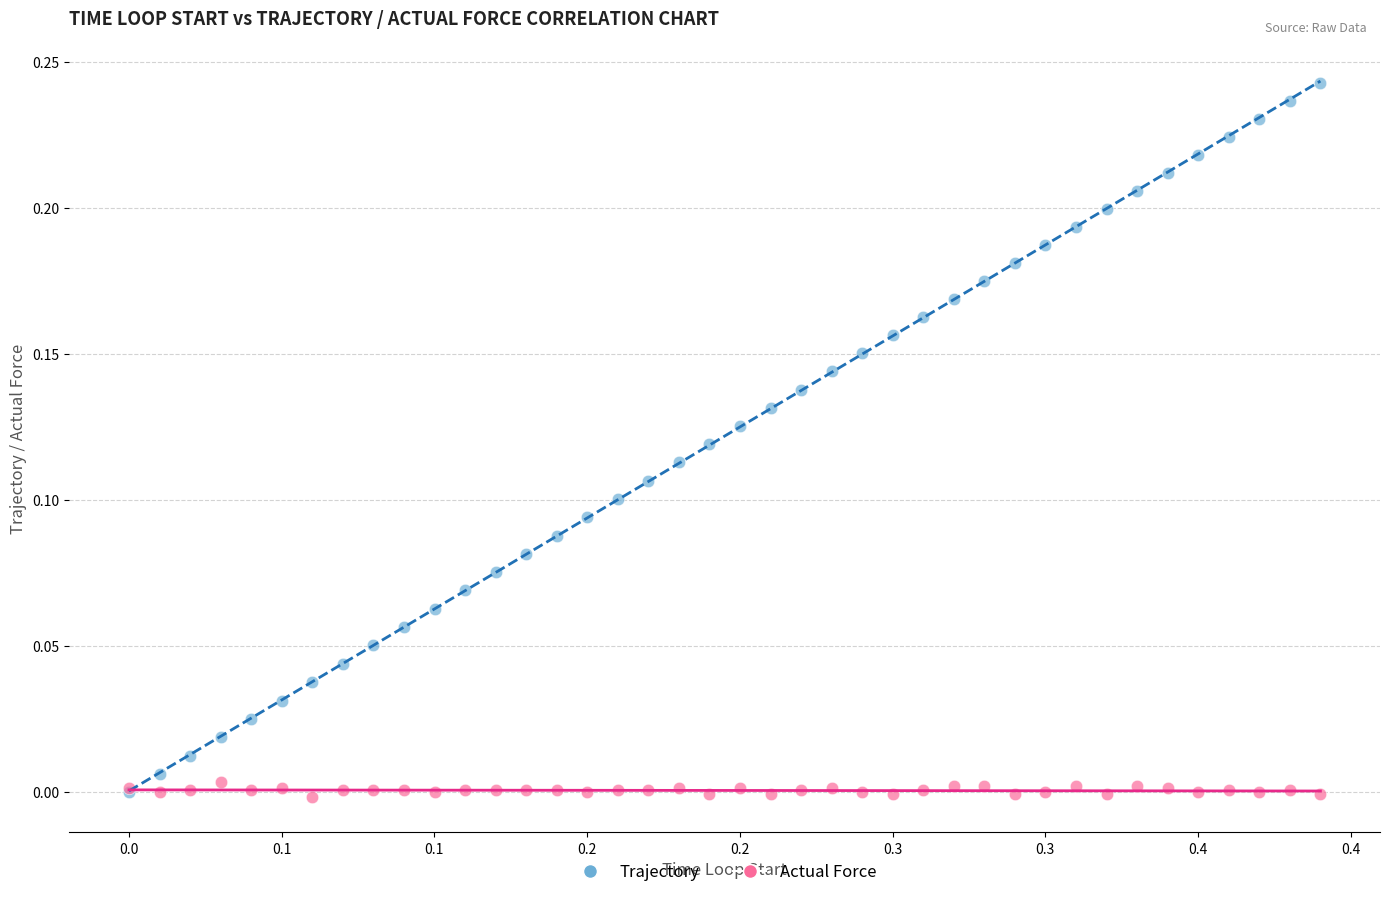

Which series has the largest Y range (max minus min)?

Trajectory